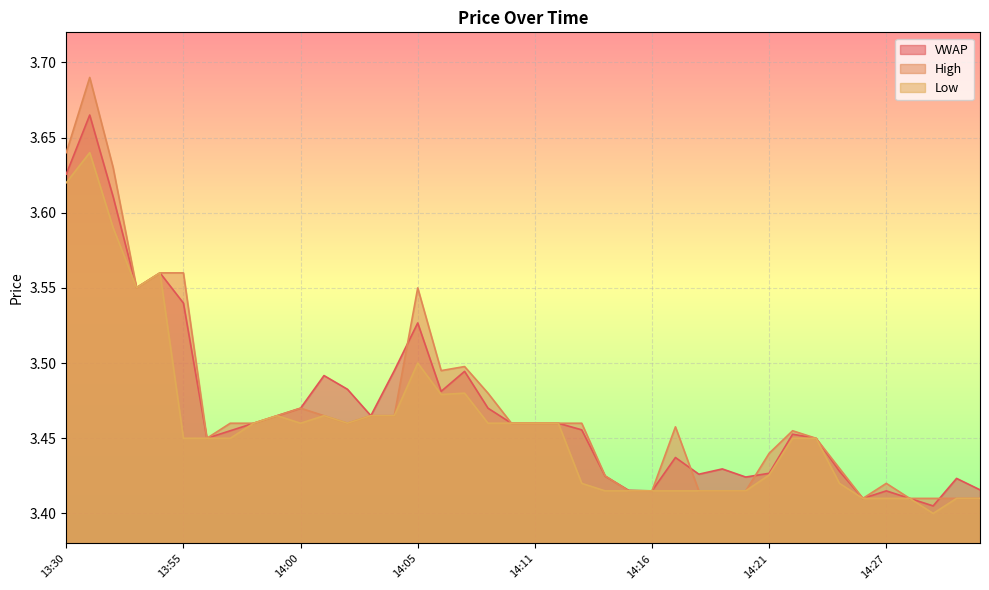

At which category does the chart reach its minimum across all series?

14:30